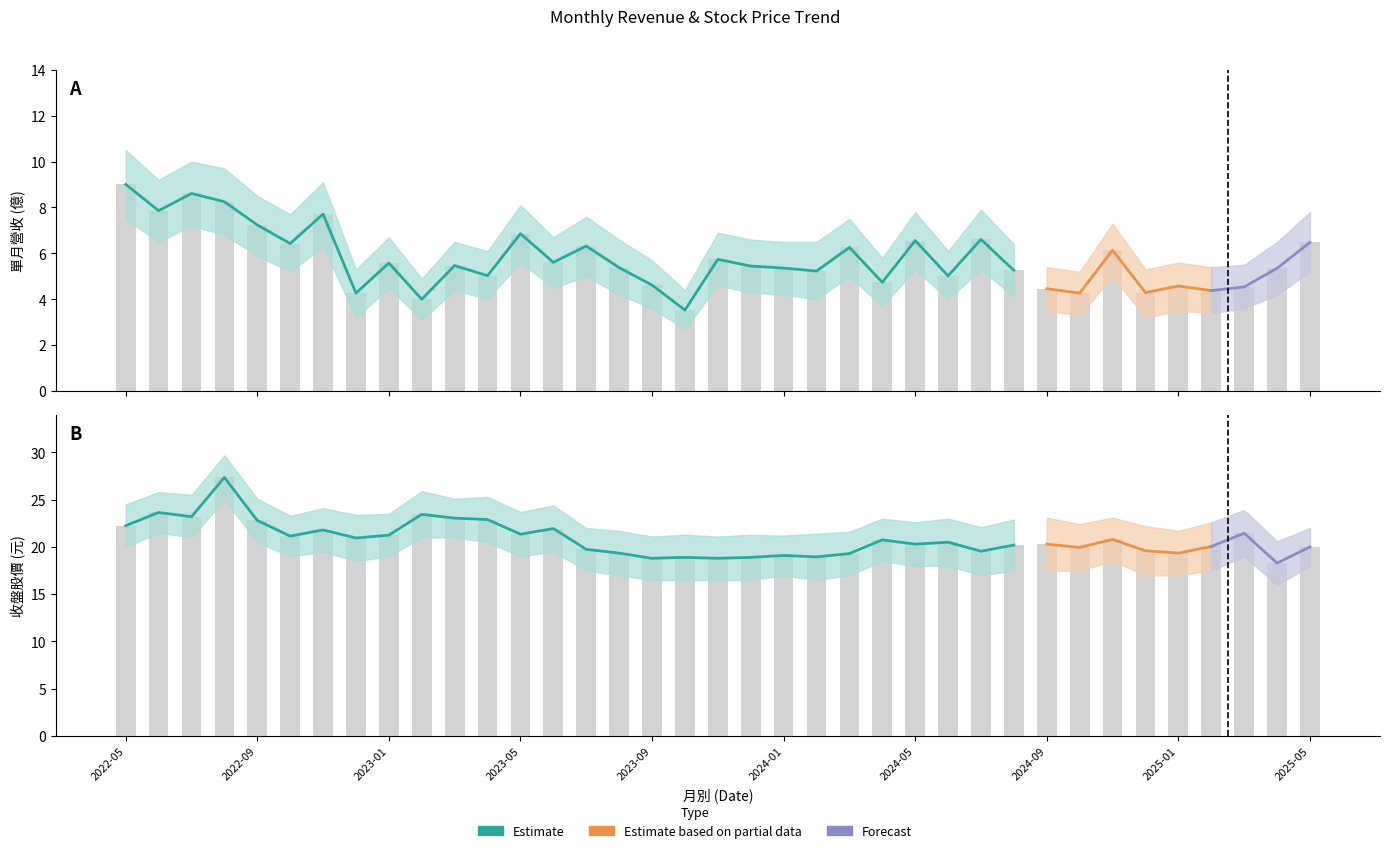

At which label is 收盤股價 closest to 22?

2023-06